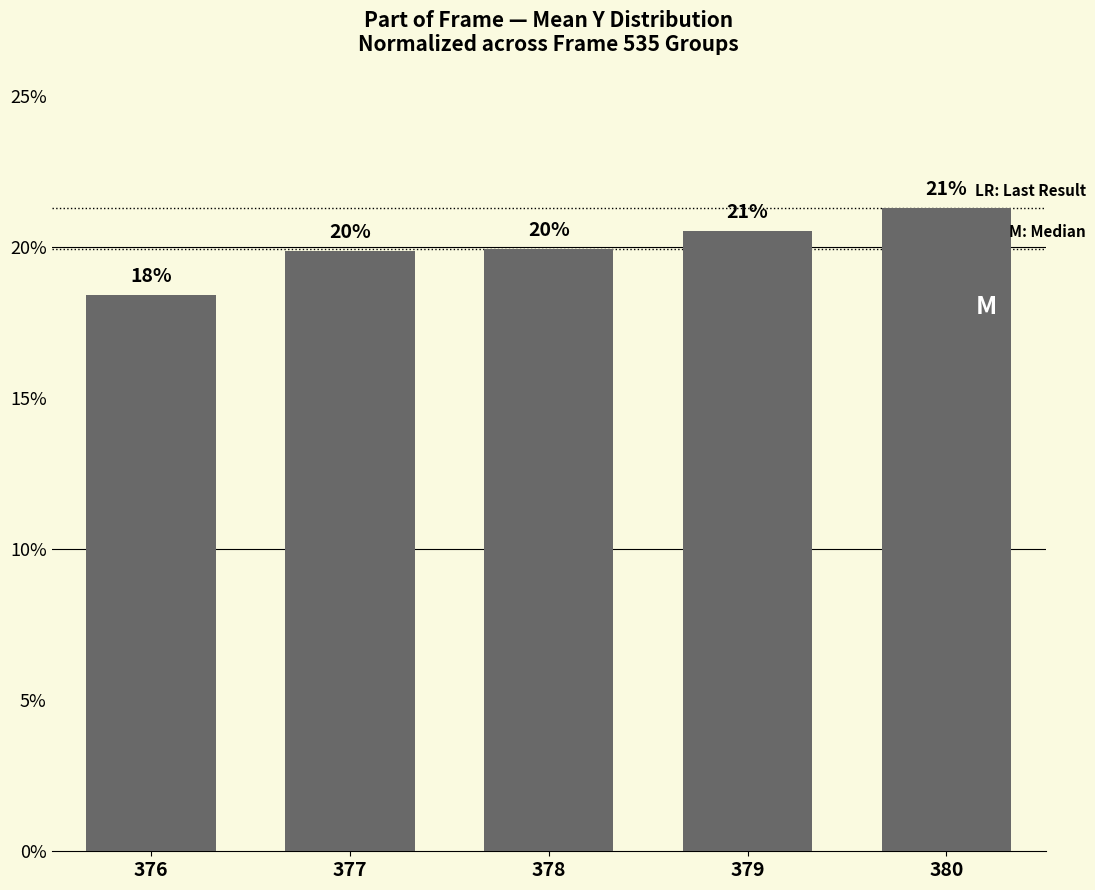

How many bars are there in total?

5